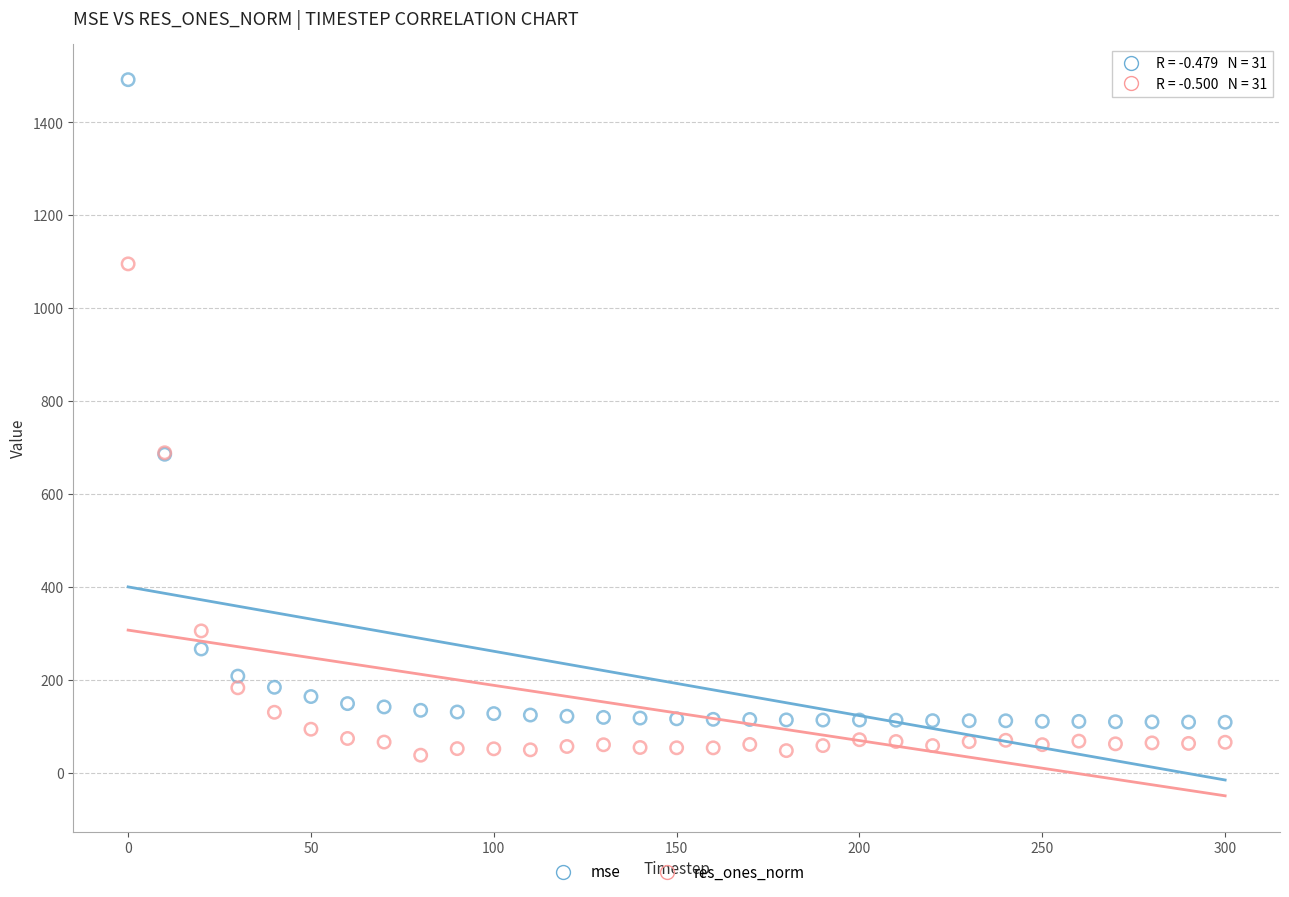

What are all the series names shown in the legend?

mse, res_ones_norm